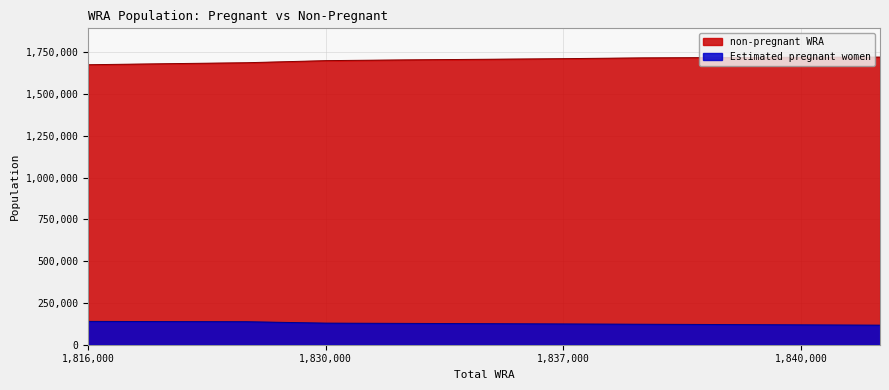

Read the Estimated pregnant women value at 1821000.

138519.8